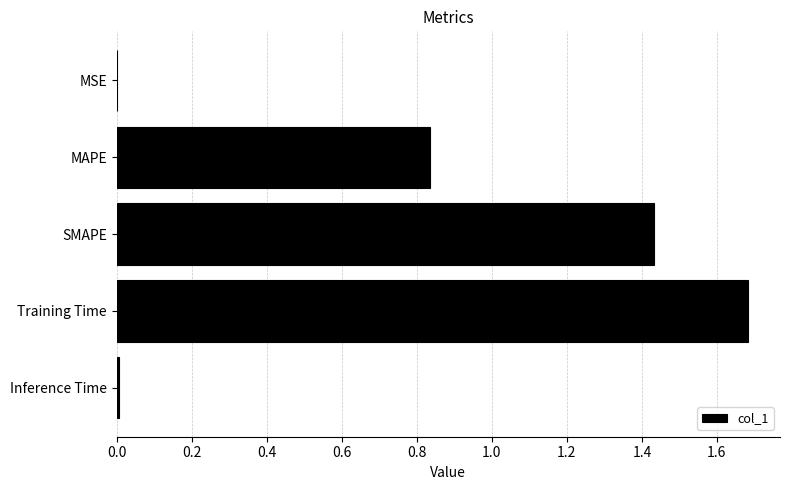

What is the greatest value displayed?

1.7